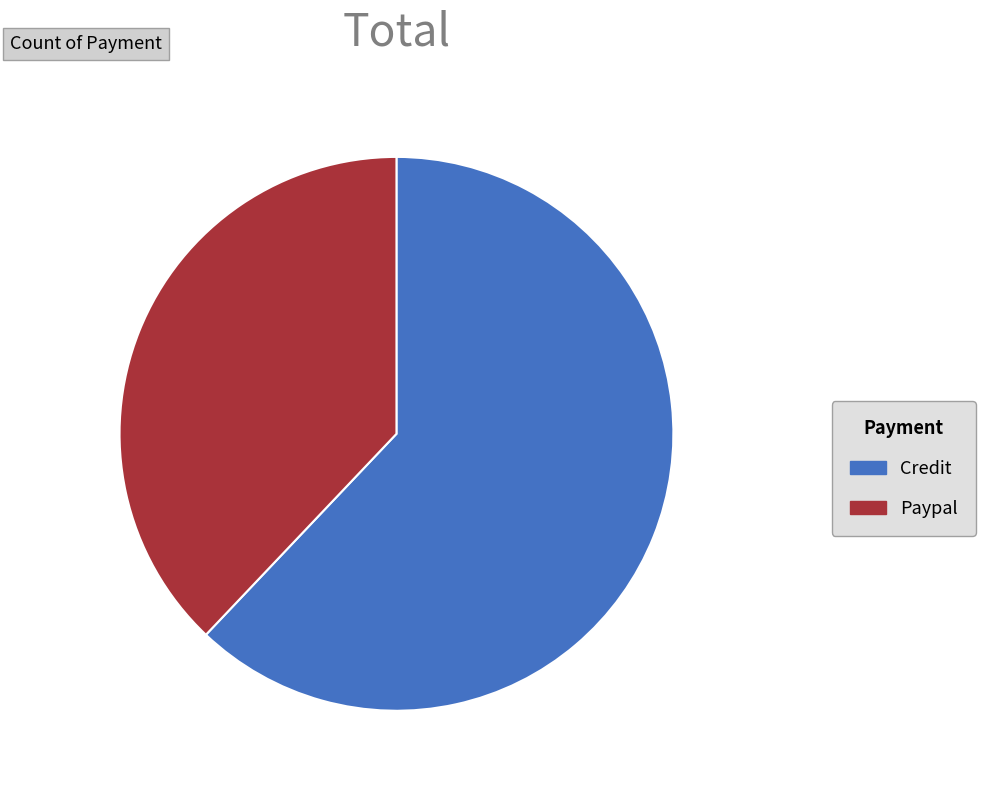

Does Paypal account for over 50% of the chart?

No